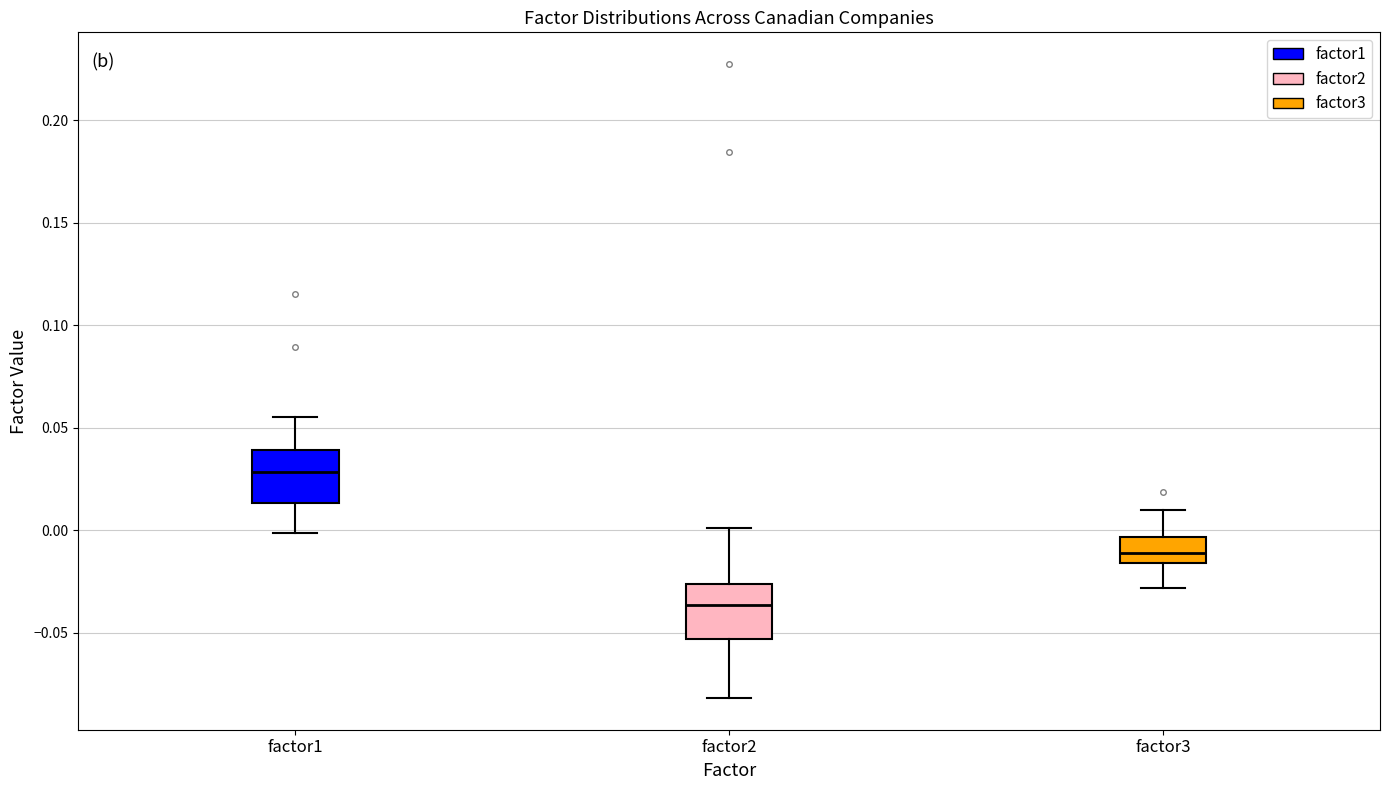

Reading left to right, transcribe this box plot: for each box, give where its median line is, the range the box spans, and where its two whiskers end, as read against the y-axis. The values are not printed on the chart, so give them approximately, as read against the axis.

factor1: median 0.030, box 0.015 to 0.040, whiskers 0.000 to 0.055
factor2: median -0.035, box -0.055 to -0.025, whiskers -0.080 to 0.000
factor3: median -0.010, box -0.015 to -0.005, whiskers -0.030 to 0.010